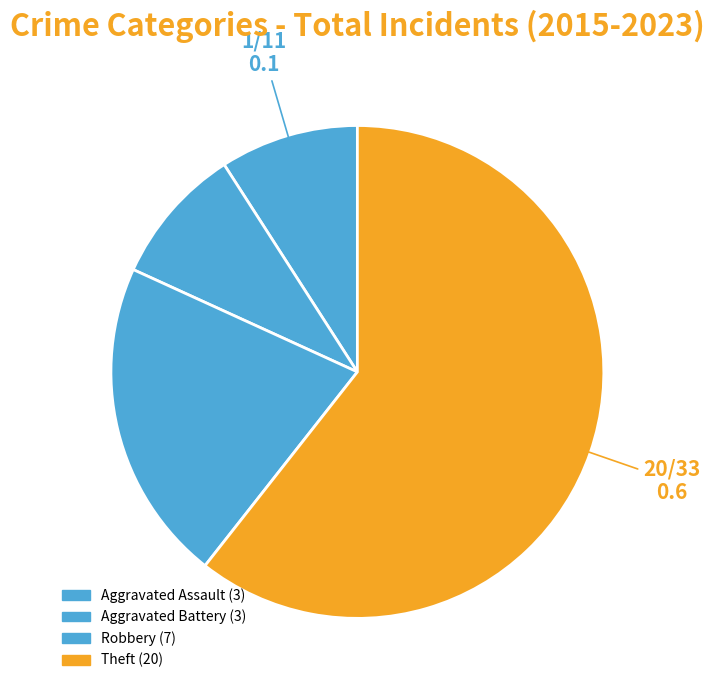

What is the change in value from Aggravated Battery to Robbery?

+4